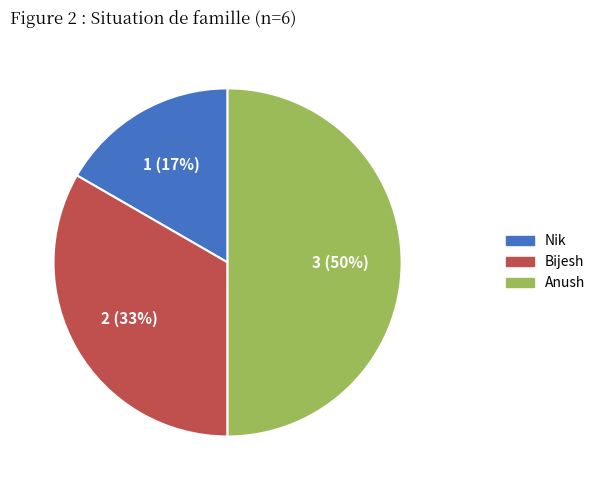

Which slice is the largest?

Anush